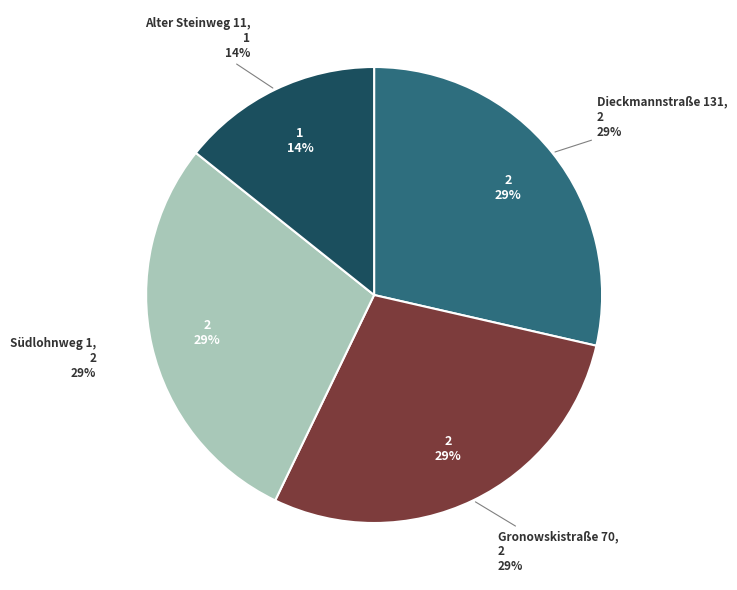

What percentage is NOT represented by Dieckmannstraße 131?

71.4%